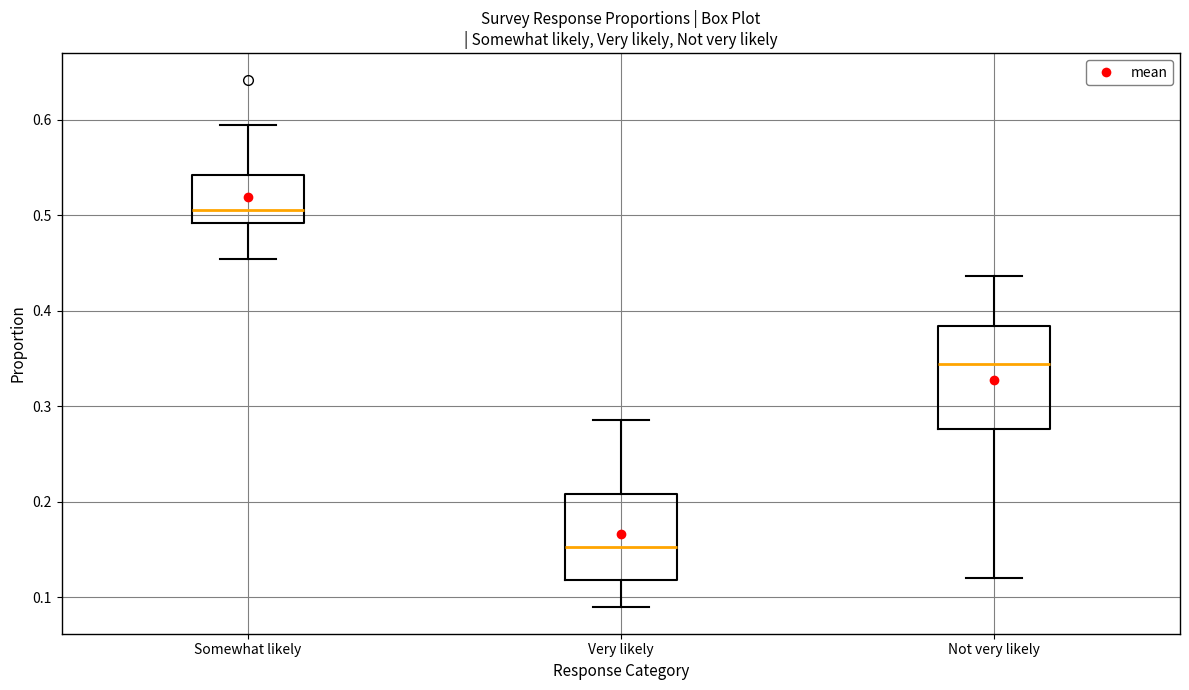

Reading left to right, transcribe this box plot: for each box, give where its median line is, the range the box spans, and where its two whiskers end, as read against the y-axis. The values are not printed on the chart, so give them approximately, as read against the axis.

Somewhat likely: median 0.51, box 0.49 to 0.54, whiskers 0.45 to 0.59
Very likely: median 0.15, box 0.12 to 0.21, whiskers 0.09 to 0.29
Not very likely: median 0.34, box 0.28 to 0.38, whiskers 0.12 to 0.44